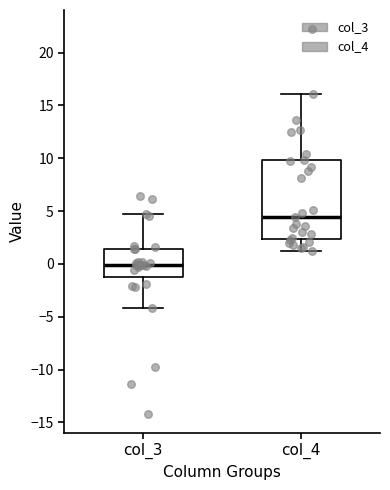

Reading left to right, transcribe this box plot: for each box, give where its median line is, the range the box spans, and where its two whiskers end, as read against the y-axis. The values are not printed on the chart, so give them approximately, as read against the axis.

col_3: median 0.0, box -1.0 to 1.5, whiskers -4.0 to 4.5
col_4: median 4.5, box 2.5 to 10.0, whiskers 1.5 to 16.0